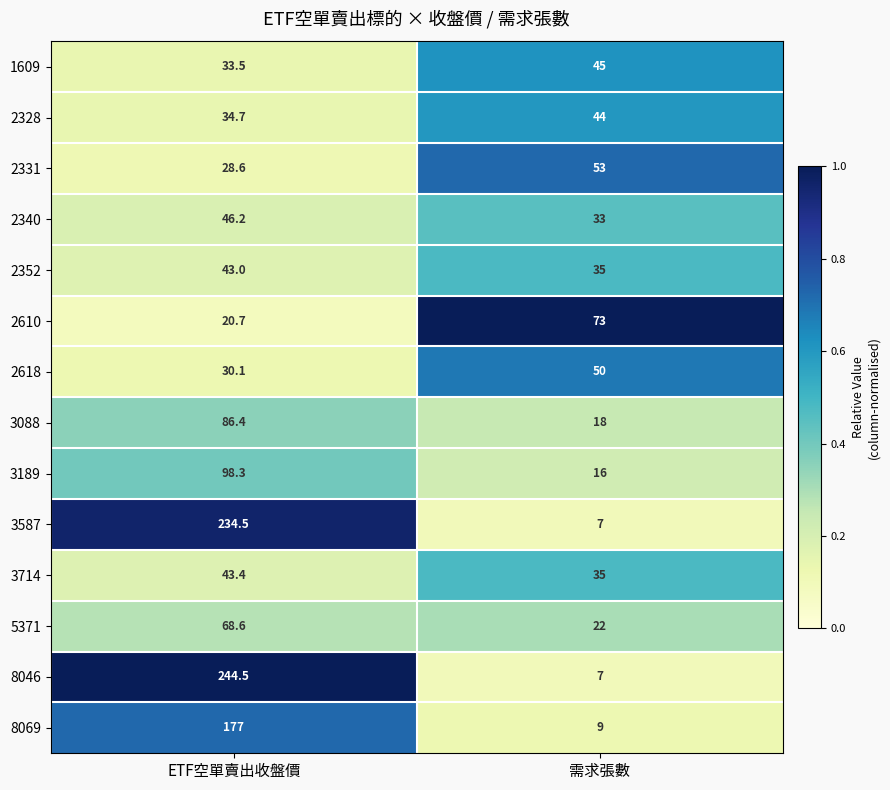

Where is 2340 nearest to the value 39?

需求張數